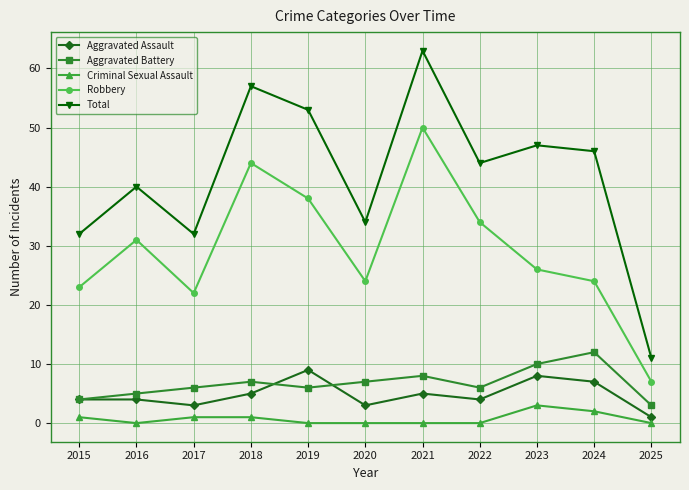

Reading left to right, extract all data points from this chart.

Aggravated Assault: 2015=4	2016=4	2017=3	2018=5	2019=9	2020=3	2021=5	2022=4	2023=8	2024=7	2025=1
Aggravated Battery: 2015=4	2016=5	2017=6	2018=7	2019=6	2020=7	2021=8	2022=6	2023=10	2024=12	2025=3
Criminal Sexual Assault: 2015=1	2016=0	2017=1	2018=1	2019=0	2020=0	2021=0	2022=0	2023=3	2024=2	2025=0
Robbery: 2015=23	2016=31	2017=22	2018=44	2019=38	2020=24	2021=50	2022=34	2023=26	2024=24	2025=7
Total: 2015=32	2016=40	2017=32	2018=57	2019=53	2020=34	2021=63	2022=44	2023=47	2024=46	2025=11